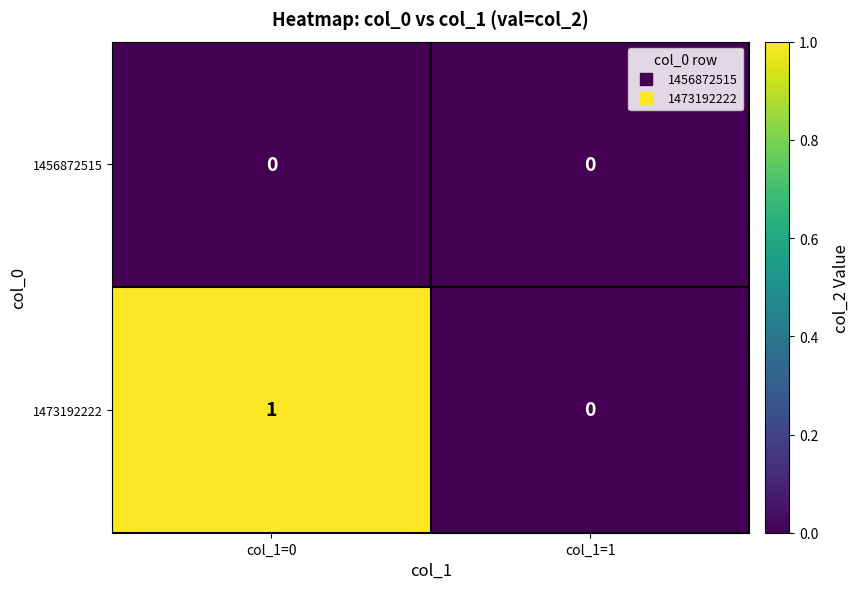

Is it true that 1473192222 equals 1 at col_1=0?

True